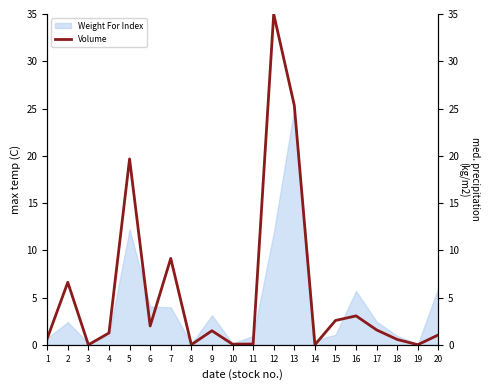

What is the change in value from 2 to 20?

-5.6